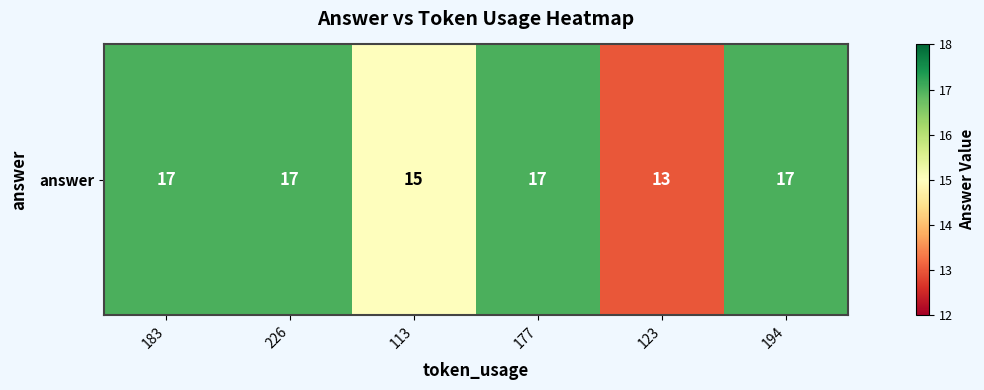

What is the sum of the values at 123 and 194?

30